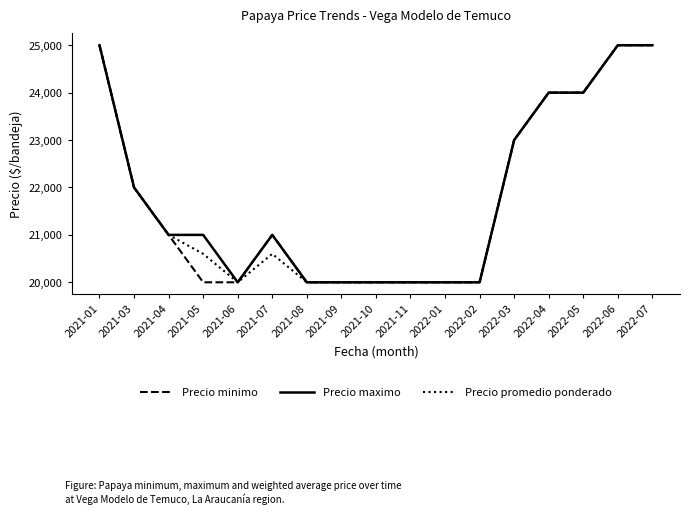

What is the sum of all Precio maximo values?

371000